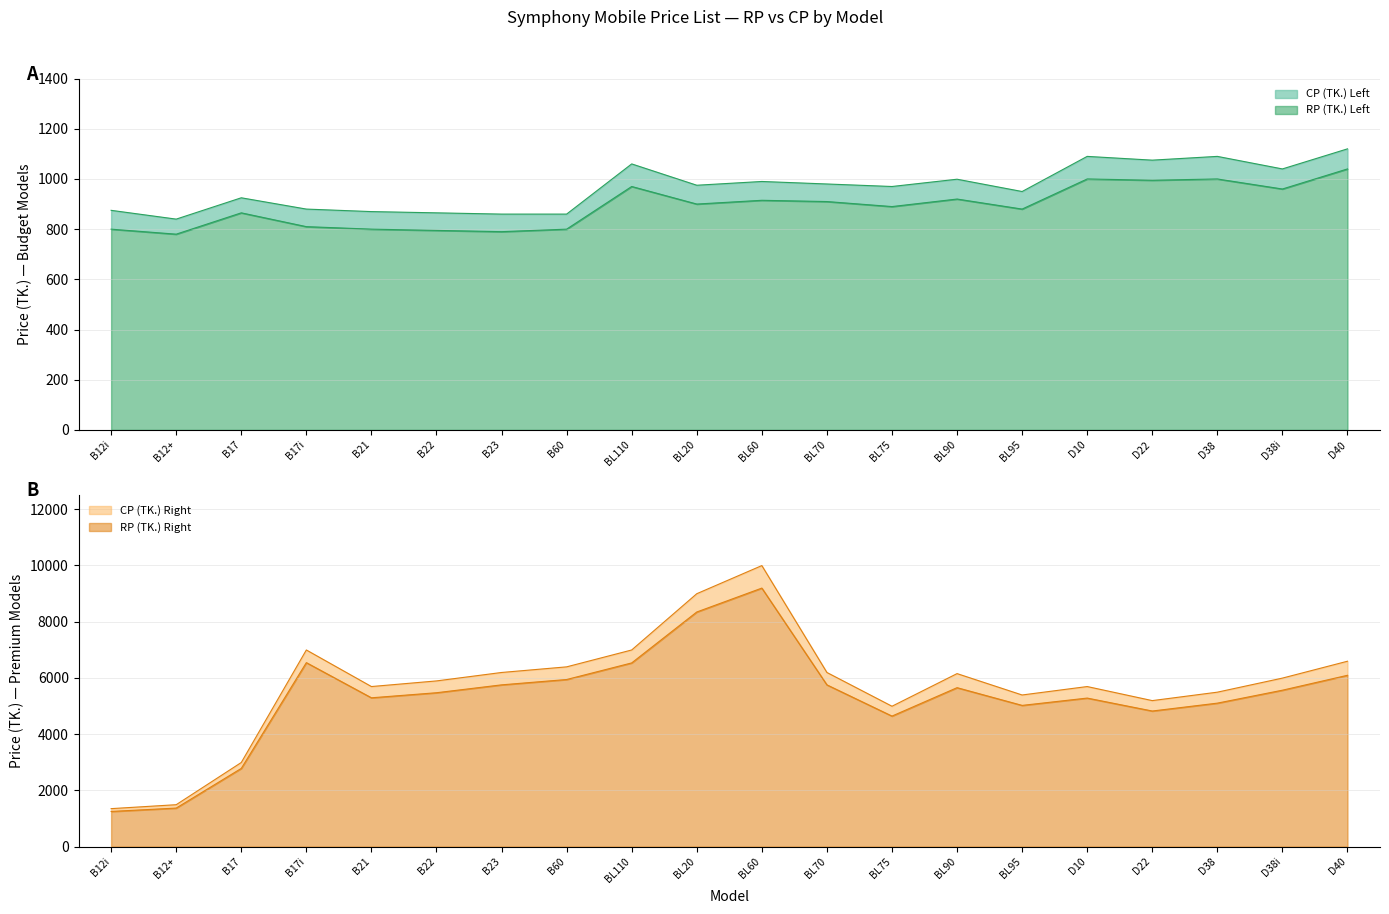

The value of RP (TK.) Right at D38i is 5560. True or false?

True